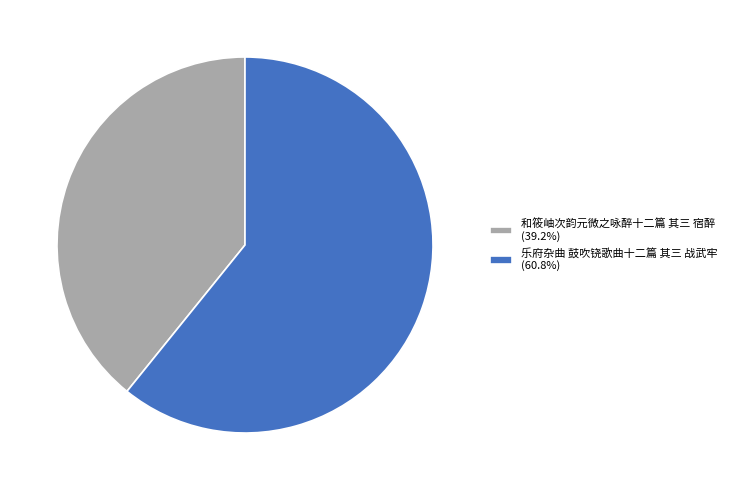

Do 和筱岫次韵元微之咏醉十二篇 其三 宿醉 and 乐府杂曲 鼓吹铙歌曲十二篇 其三 战武牢 together represent more than half of the pie?

Yes